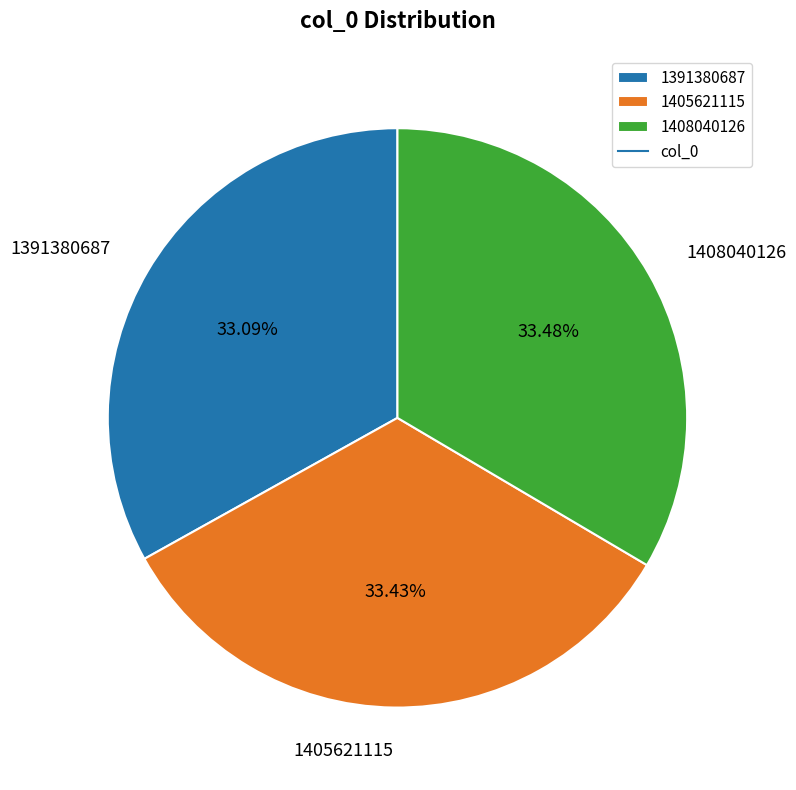

What is the ratio of the value at 1405621115 to the value at 1391380687?

1.0